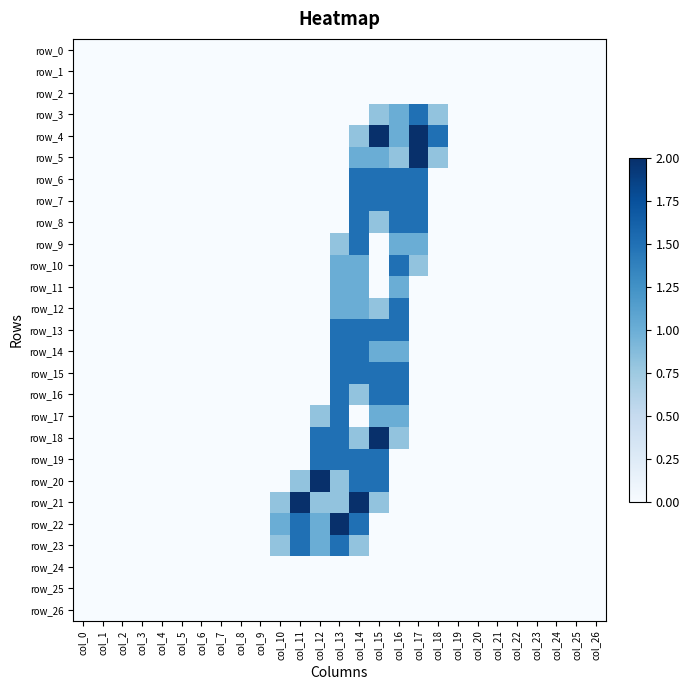

Between col_24 and col_17, which is larger?

col_24